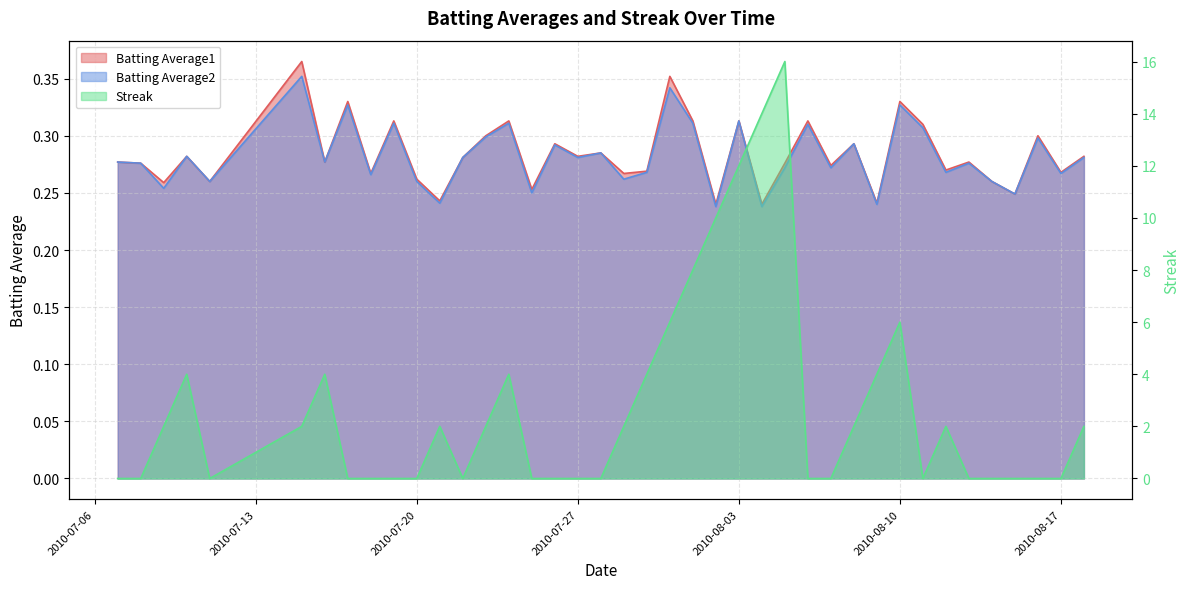

Reading left to right, extract all data points from this chart.

Batting Average1: 2010-07-07=0.3	2010-07-08=0.3	2010-07-09=0.3	2010-07-10=0.3	2010-07-11=0.3	2010-07-15=0.4	2010-07-16=0.3	2010-07-17=0.3	2010-07-18=0.3	2010-07-19=0.3	2010-07-20=0.3	2010-07-21=0.2	2010-07-22=0.3	2010-07-23=0.3	2010-07-24=0.3	2010-07-25=0.3	2010-07-26=0.3	2010-07-27=0.3	2010-07-28=0.3	2010-07-29=0.3	2010-07-30=0.3	2010-07-31=0.4	2010-08-01=0.3	2010-08-02=0.2	2010-08-03=0.3	2010-08-04=0.2	2010-08-05=0.3	2010-08-06=0.3	2010-08-07=0.3	2010-08-08=0.3	2010-08-09=0.2	2010-08-10=0.3	2010-08-11=0.3	2010-08-12=0.3	2010-08-13=0.3	2010-08-14=0.3	2010-08-15=0.2	2010-08-16=0.3	2010-08-17=0.3	2010-08-18=0.3
Batting Average2: 2010-07-07=0.3	2010-07-08=0.3	2010-07-09=0.3	2010-07-10=0.3	2010-07-11=0.3	2010-07-15=0.4	2010-07-16=0.3	2010-07-17=0.3	2010-07-18=0.3	2010-07-19=0.3	2010-07-20=0.3	2010-07-21=0.2	2010-07-22=0.3	2010-07-23=0.3	2010-07-24=0.3	2010-07-25=0.2	2010-07-26=0.3	2010-07-27=0.3	2010-07-28=0.3	2010-07-29=0.3	2010-07-30=0.3	2010-07-31=0.3	2010-08-01=0.3	2010-08-02=0.2	2010-08-03=0.3	2010-08-04=0.2	2010-08-05=0.3	2010-08-06=0.3	2010-08-07=0.3	2010-08-08=0.3	2010-08-09=0.2	2010-08-10=0.3	2010-08-11=0.3	2010-08-12=0.3	2010-08-13=0.3	2010-08-14=0.3	2010-08-15=0.2	2010-08-16=0.3	2010-08-17=0.3	2010-08-18=0.3
Streak: 2010-07-07=0.0	2010-07-08=0.0	2010-07-09=2.0	2010-07-10=4.0	2010-07-11=0.0	2010-07-15=2.0	2010-07-16=4.0	2010-07-17=0.0	2010-07-18=0.0	2010-07-19=0.0	2010-07-20=0.0	2010-07-21=2.0	2010-07-22=0.0	2010-07-23=2.0	2010-07-24=4.0	2010-07-25=0.0	2010-07-26=0.0	2010-07-27=0.0	2010-07-28=0.0	2010-07-29=2.0	2010-07-30=4.0	2010-07-31=6.0	2010-08-01=8.0	2010-08-02=10.0	2010-08-03=12.0	2010-08-04=14.0	2010-08-05=16.0	2010-08-06=0.0	2010-08-07=0.0	2010-08-08=2.0	2010-08-09=4.0	2010-08-10=6.0	2010-08-11=0.0	2010-08-12=2.0	2010-08-13=0.0	2010-08-14=0.0	2010-08-15=0.0	2010-08-16=0.0	2010-08-17=0.0	2010-08-18=2.0